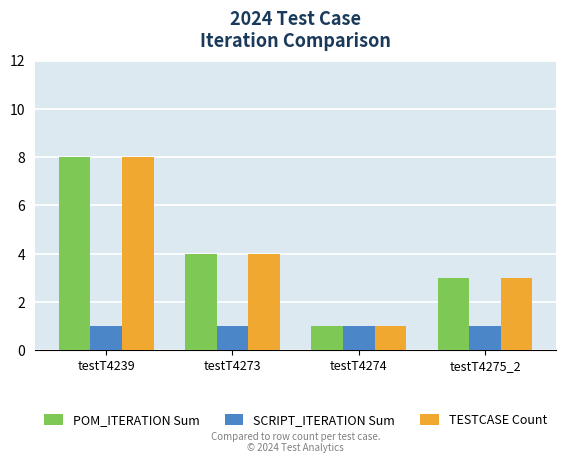

List the labels in order of POM_ITERATION Sum value, largest first.

testT4239, testT4273, testT4275_2, testT4274